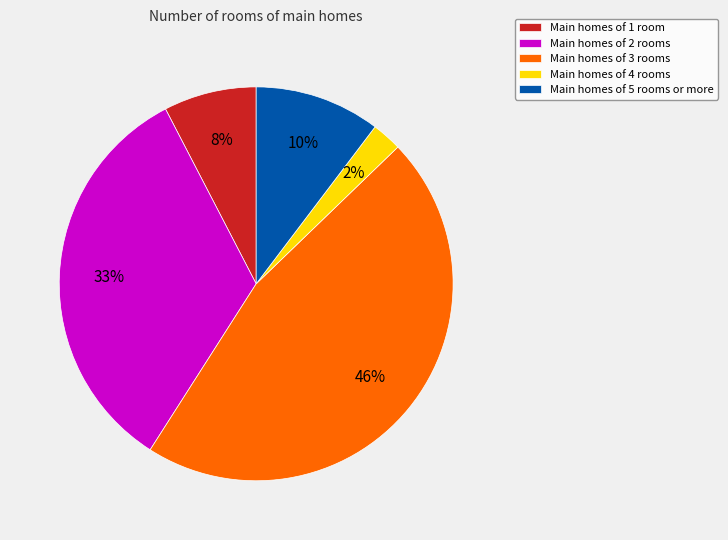

To the nearest percent, what is the difference between the Main homes of 4 rooms and Main homes of 3 rooms slice percentages?

44%